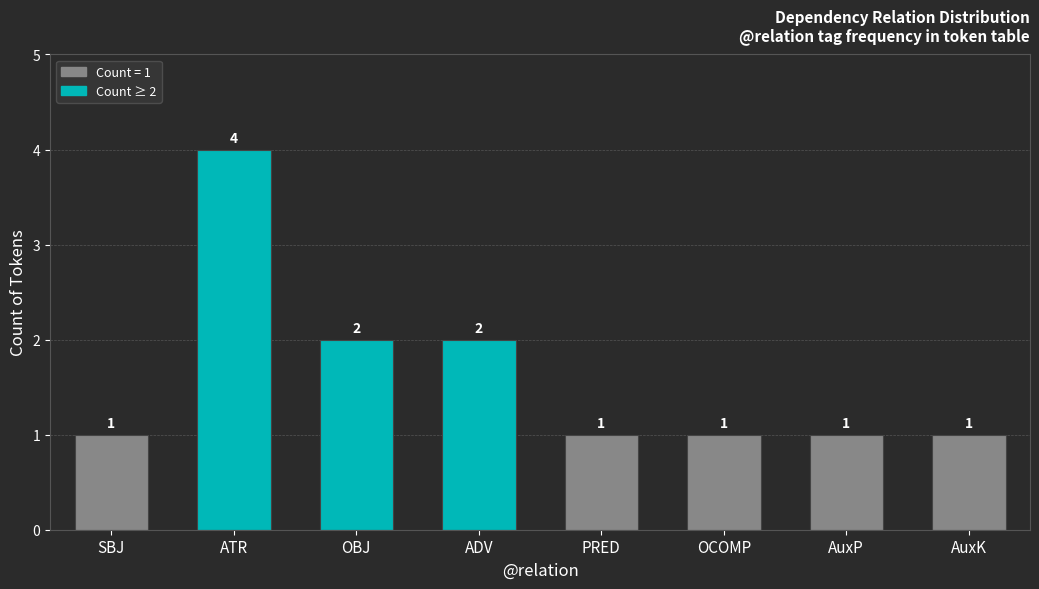

Are the bars horizontal?

No